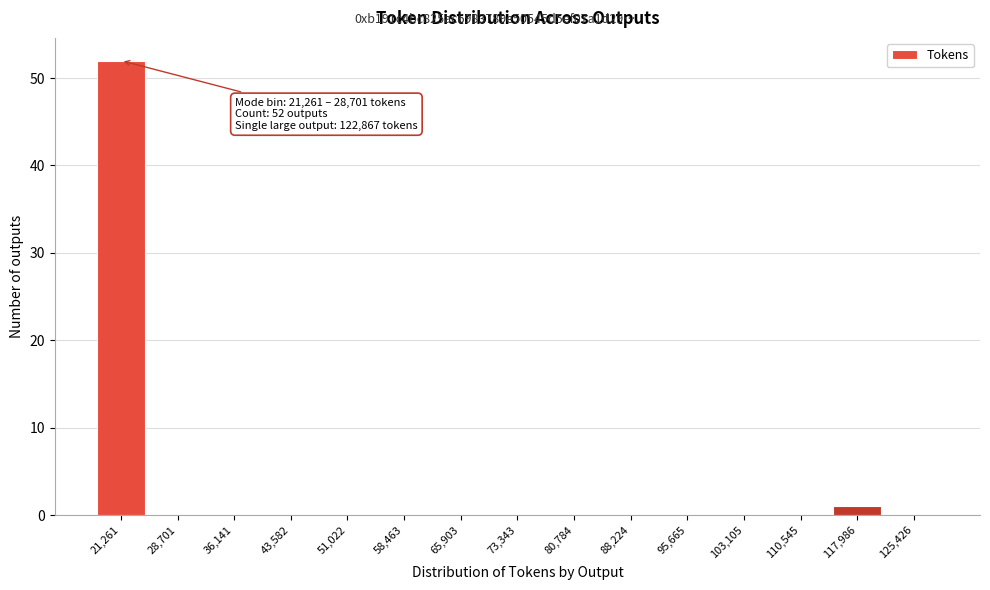

Is it true that the value at 110,545 is -21?

False